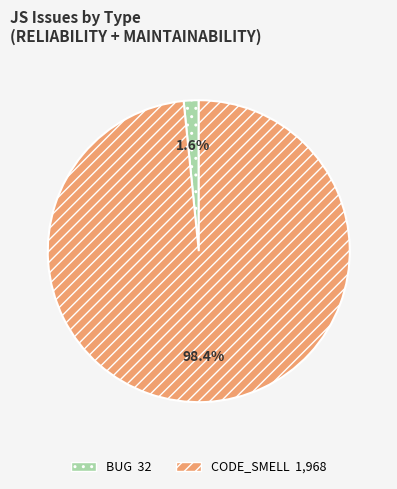

Is it true that BUG is 11% of the pie?

False